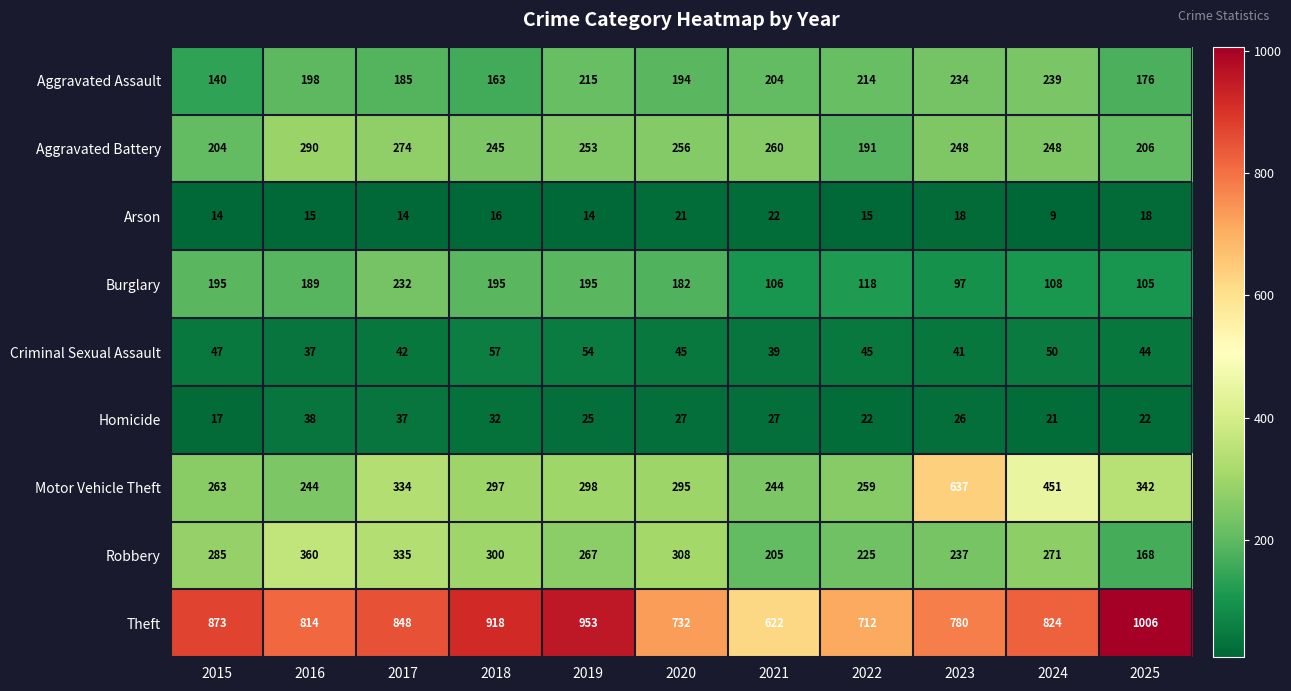

At how many categories does at least one series exceed 37?

11